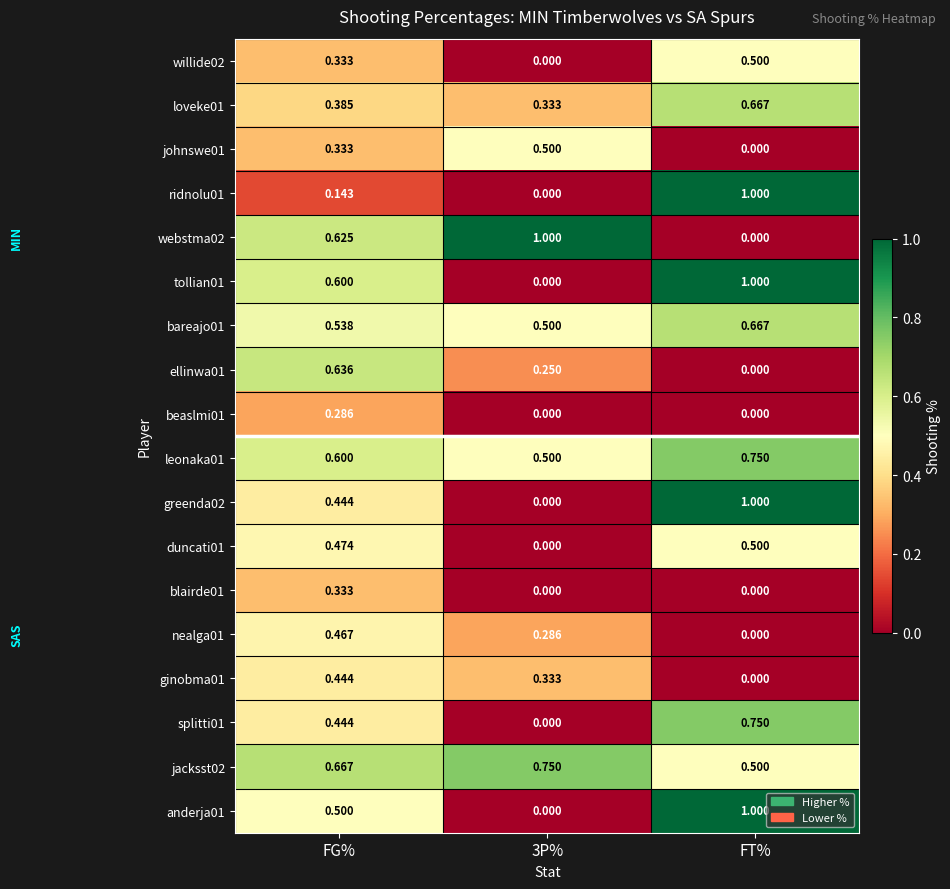

How many distinct data groups are displayed?

18